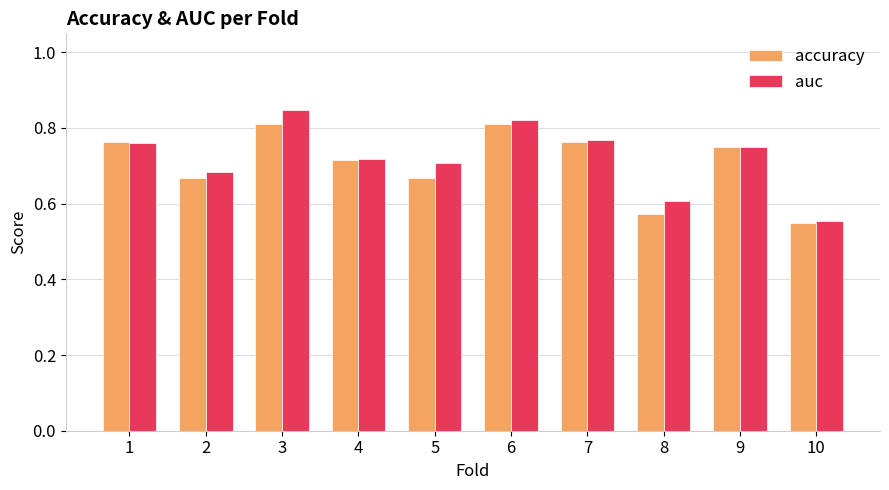

What is the difference between the accuracy values at 6 and 2?

0.1